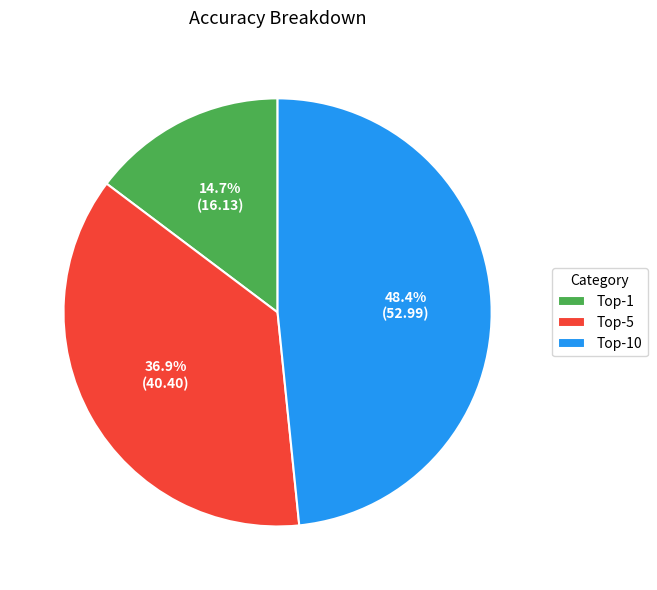

How many slices are in this pie chart?

3